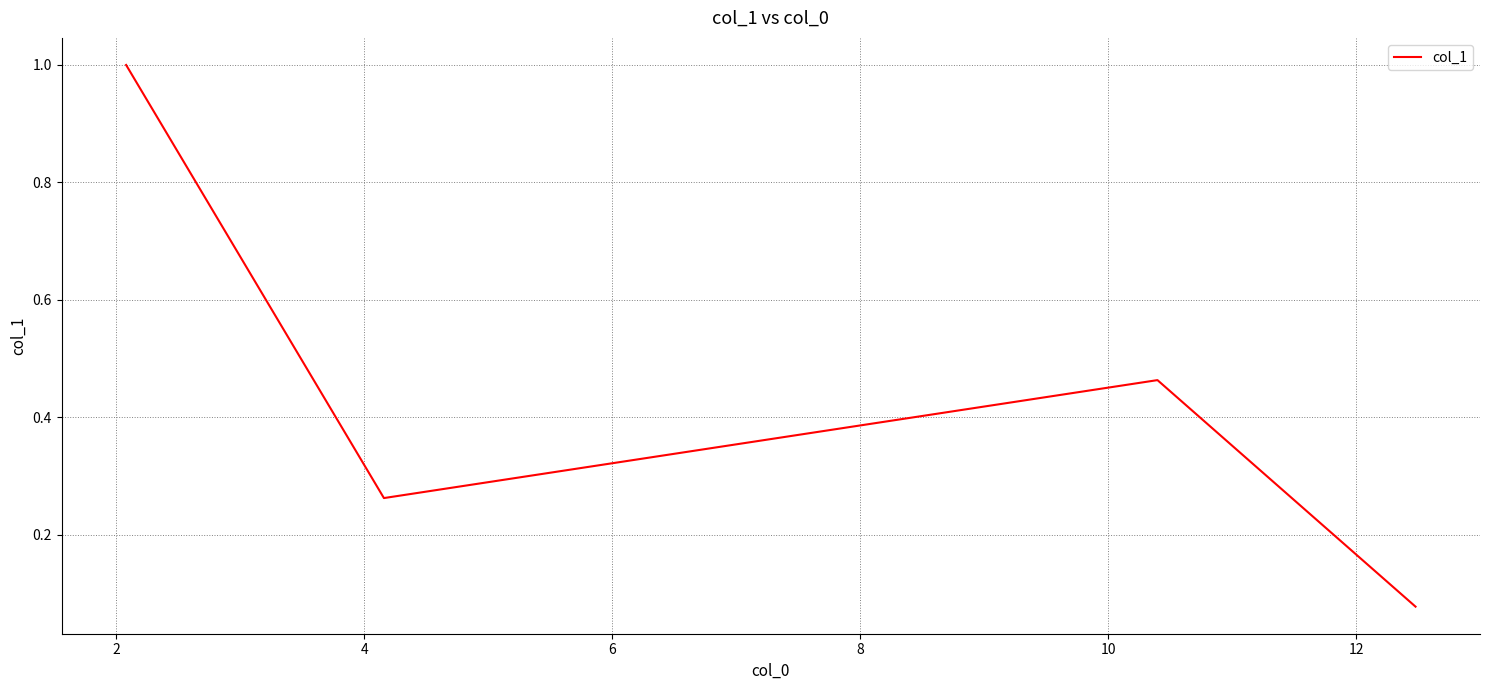

How many interior local valleys (lower than both neighbors) does the data have?

1